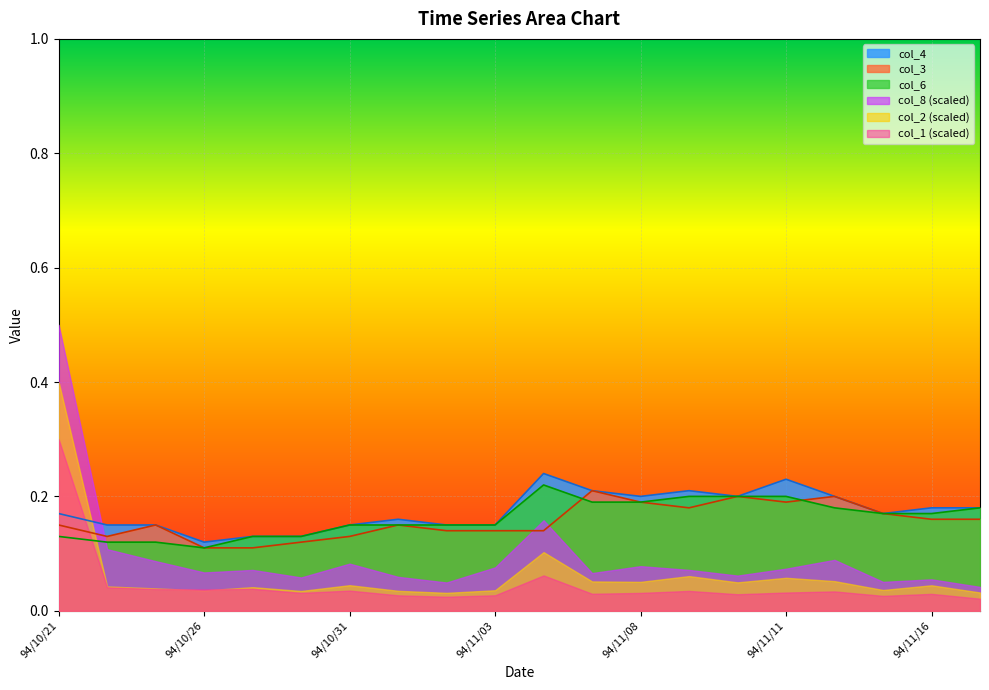

True or false: col_3 has a value of 0.1 at 94/11/11.

False